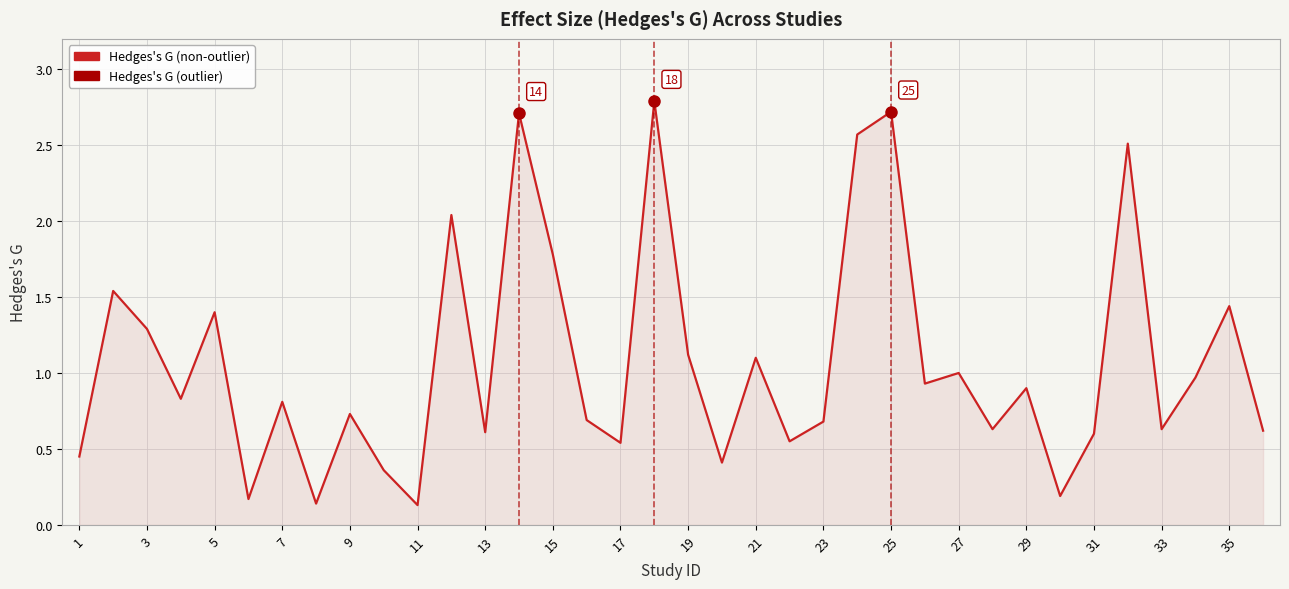

What is the maximum value shown in the chart?

2.8